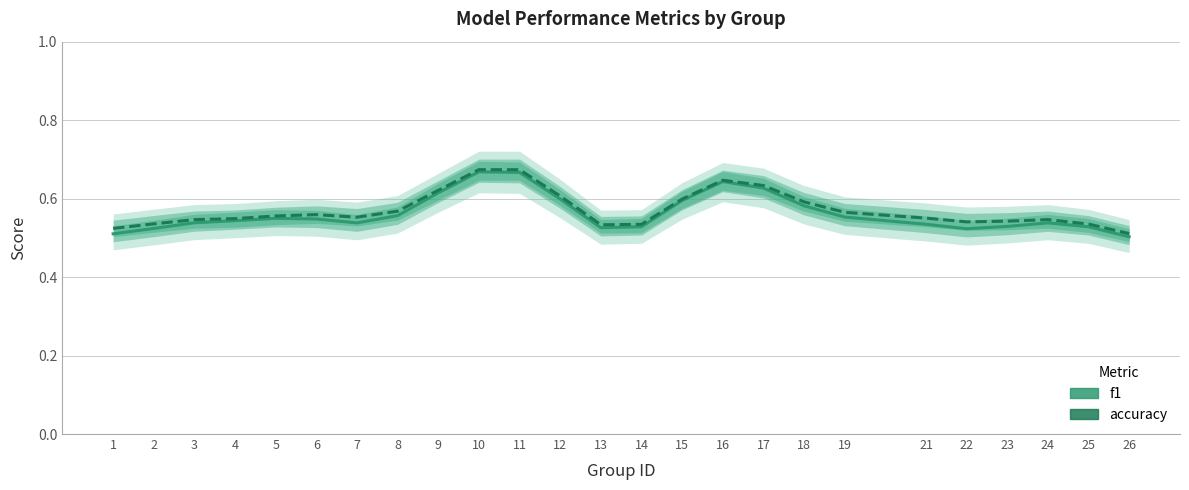

In f1, how many points are higher than both neighbors (excluding endpoints)?

4